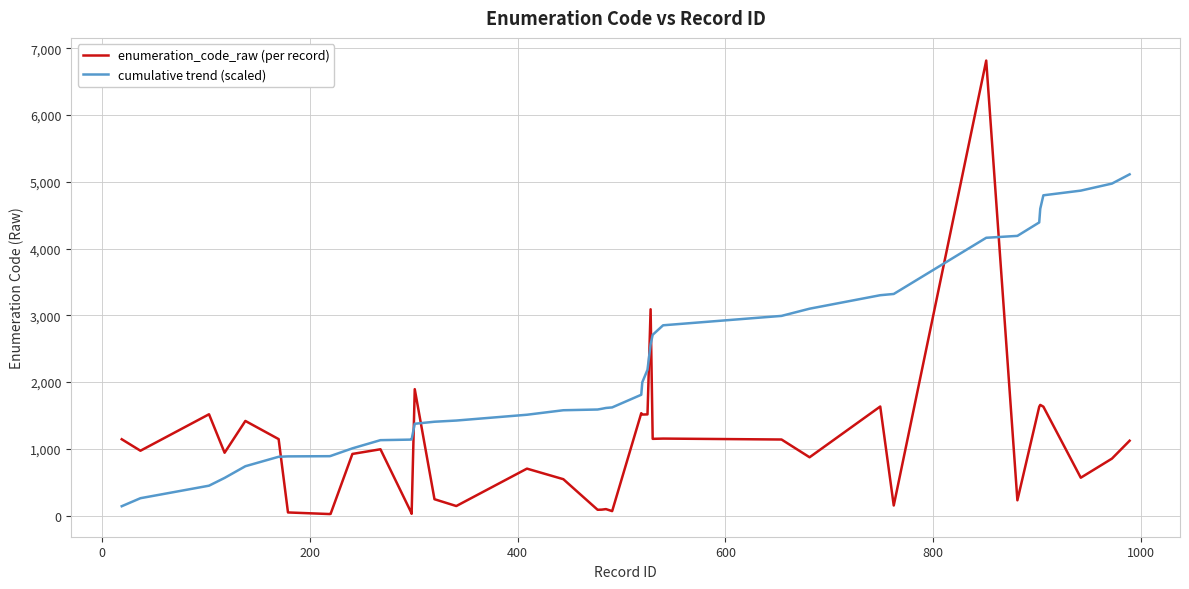

What is the maximum value shown in the chart?

6814.0